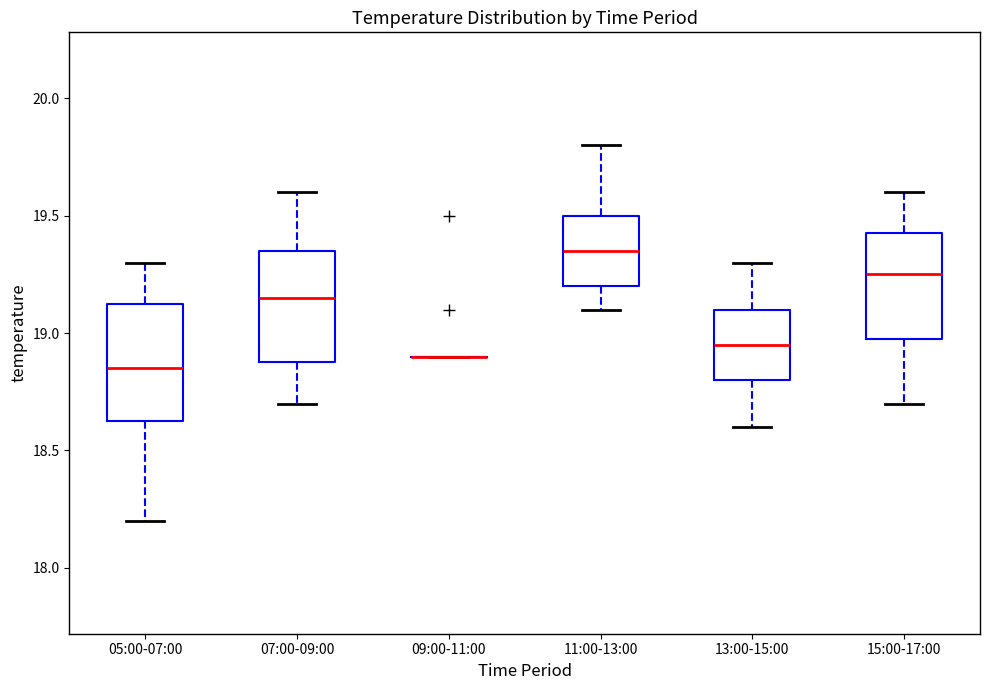

Reading left to right, read every box against the y-axis: the position of its median line, the range the box covers, and the ends of its whiskers. The values are not printed on the chart, so give them approximately, as read against the axis.

05:00-07:00: median 18.85, box 18.65 to 19.15, whiskers 18.20 to 19.30
07:00-09:00: median 19.15, box 18.90 to 19.35, whiskers 18.70 to 19.60
09:00-11:00: box collapsed to a line at 18.90, whiskers 18.90 to 18.90
11:00-13:00: median 19.35, box 19.20 to 19.50, whiskers 19.10 to 19.80
13:00-15:00: median 18.95, box 18.80 to 19.10, whiskers 18.60 to 19.30
15:00-17:00: median 19.25, box 19.00 to 19.45, whiskers 18.70 to 19.60